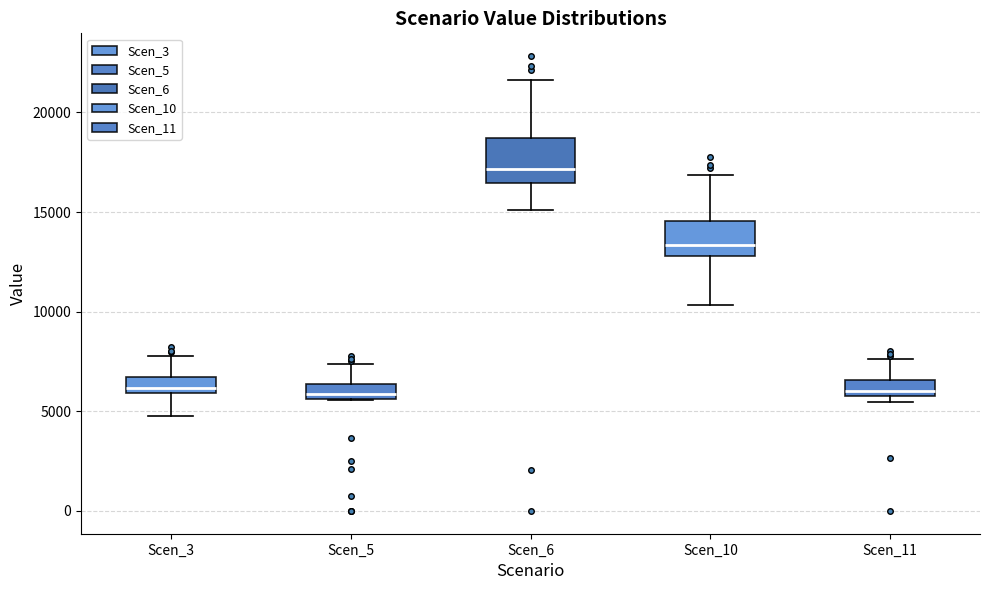

Reading left to right, transcribe this box plot: for each box, give where its median line is, the range the box spans, and where its two whiskers end, as read against the y-axis. The values are not printed on the chart, so give them approximately, as read against the axis.

Scen_3: median 6000 (just above the box's lower edge), box 6000 to 6500, whiskers 5000 to 8000
Scen_5: median 6000, box 5500 to 6500, whiskers 5500 to 7500
Scen_6: median 17000, box 16500 to 18500, whiskers 15000 to 21500
Scen_10: median 13500, box 13000 to 14500, whiskers 10500 to 17000
Scen_11: median 6000 (just above the box's lower edge), box 6000 to 6500, whiskers 5500 to 7500